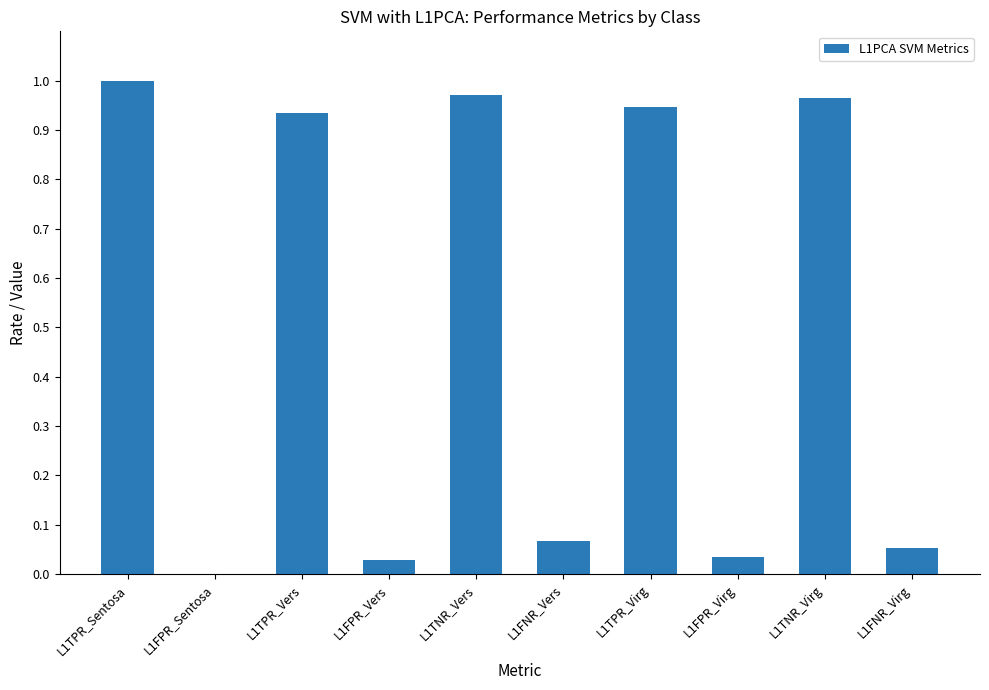

What is the sum of all values?

5.0